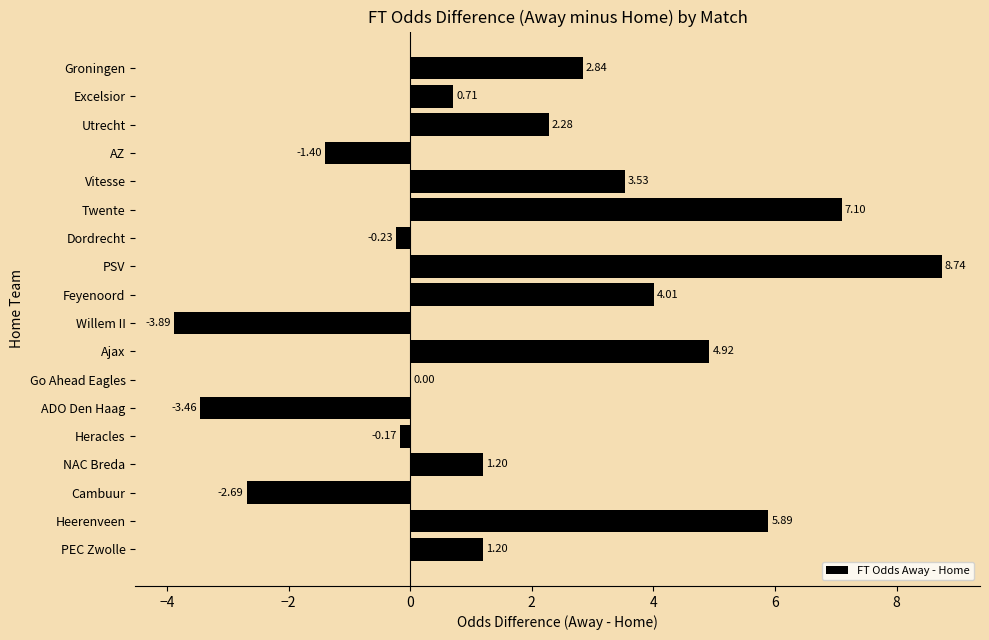

What is the sum of all values?

30.6